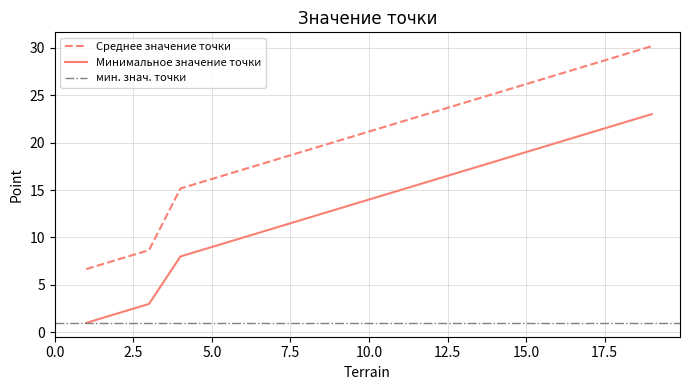

Is this an area chart (filled region under the line)?

No